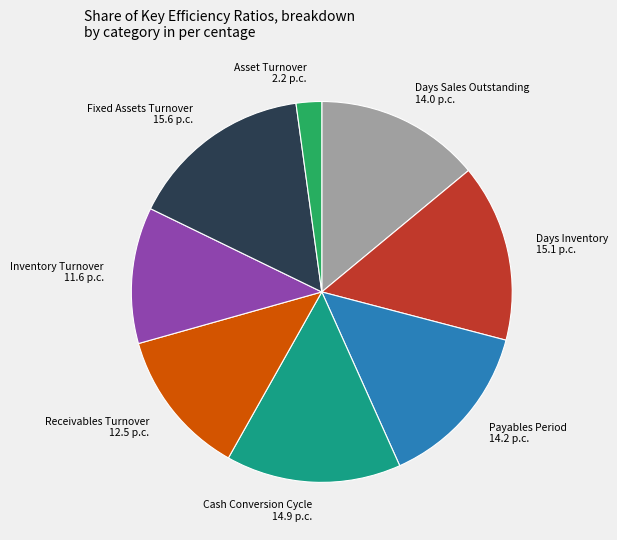

How many segments does this pie chart have?

8